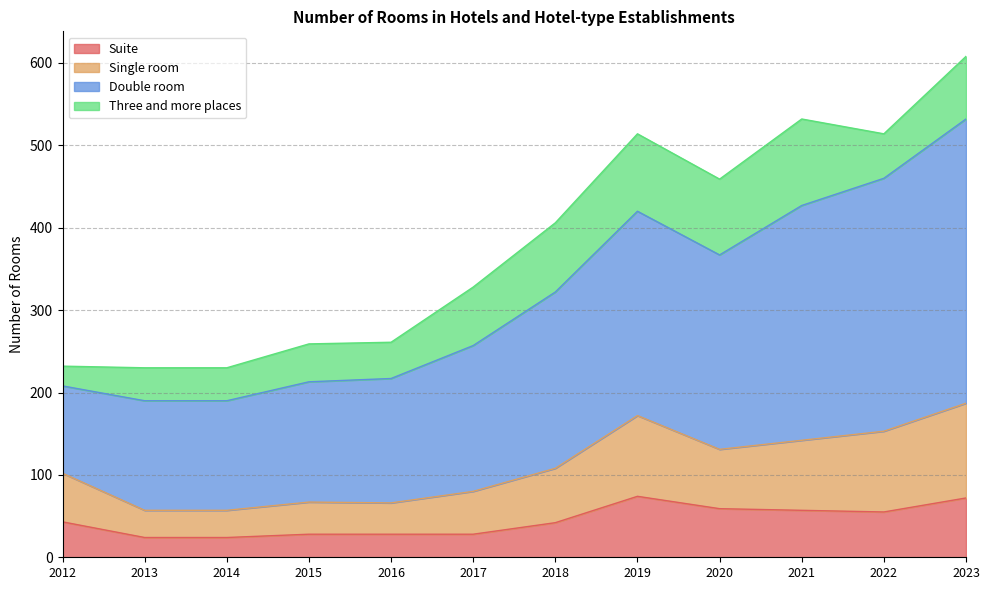

Between 2018 and 2022, which series saw the biggest shift?

Double room